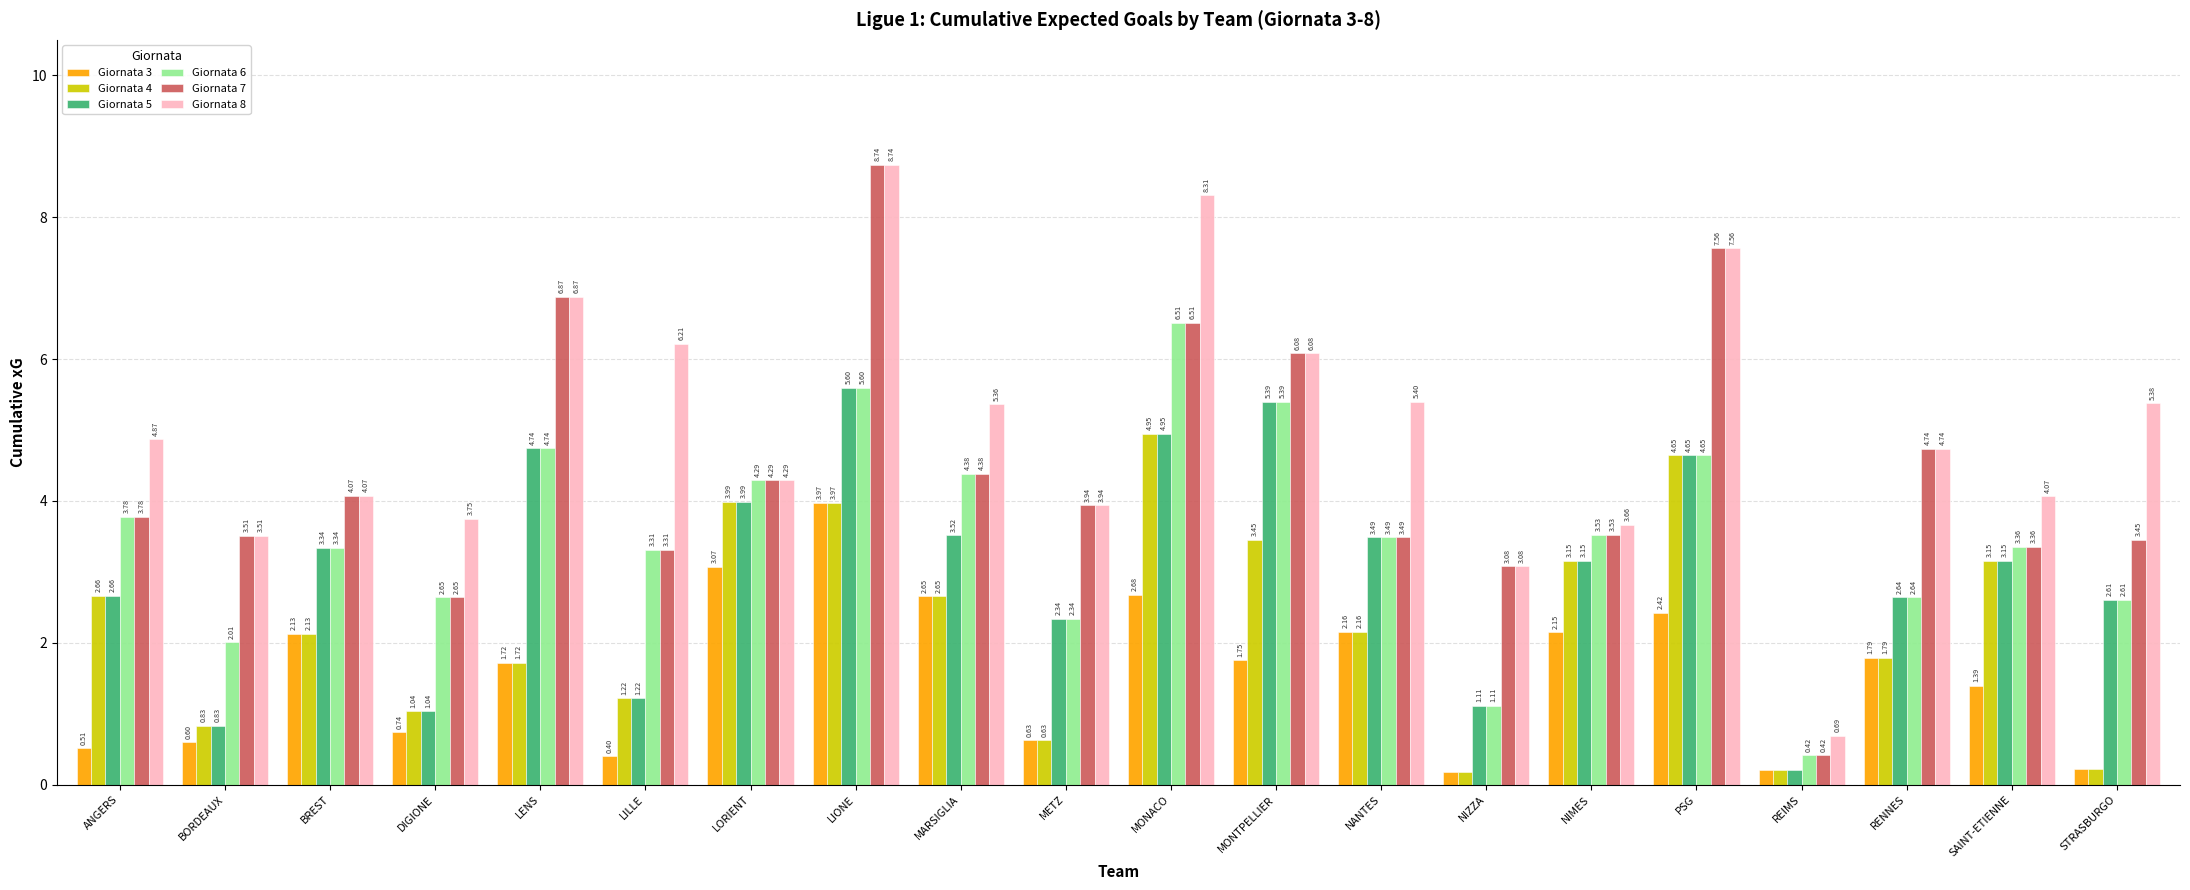

Between ANGERS and BREST, which series saw the biggest shift?

Giornata 3